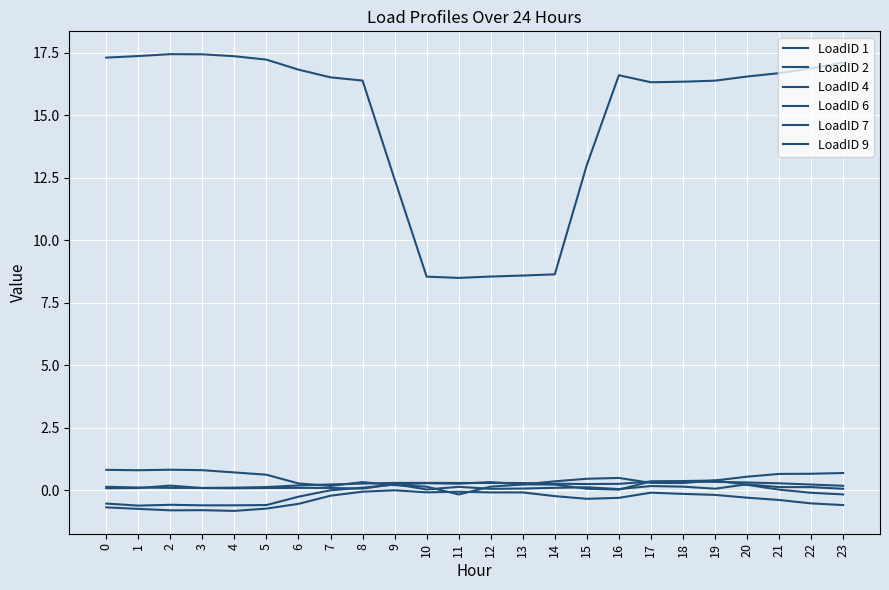

List the series in order of their peak value, highest first.

LoadID 6, LoadID 7, LoadID 9, LoadID 4, LoadID 1, LoadID 2